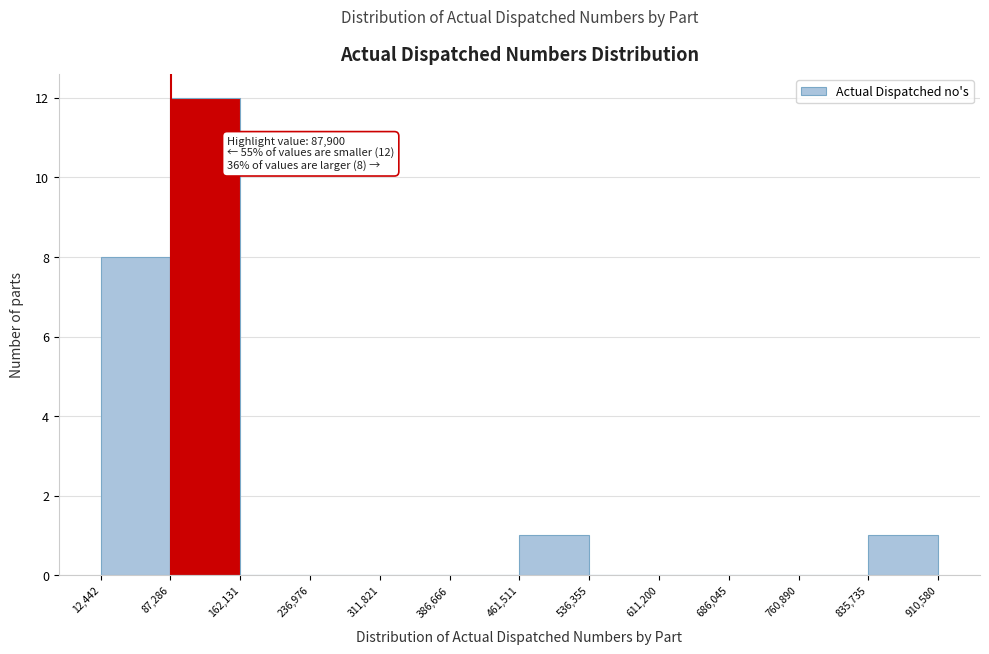

Over which range of the x-axis is the bar tallest?

87,286 to 162,131